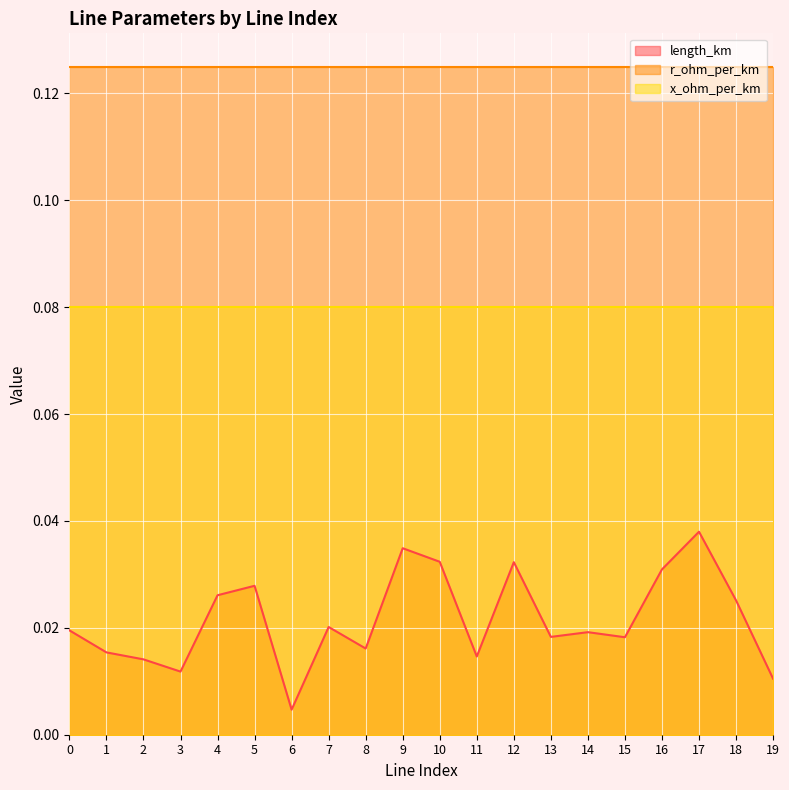

True or false: r_ohm_per_km has a value of 0.1 at 12.

False